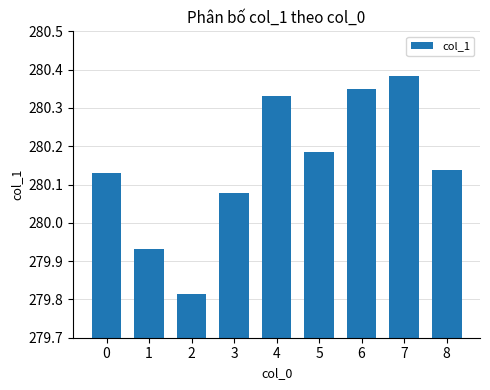

What is the change in value from 0 to 7?

+0.3